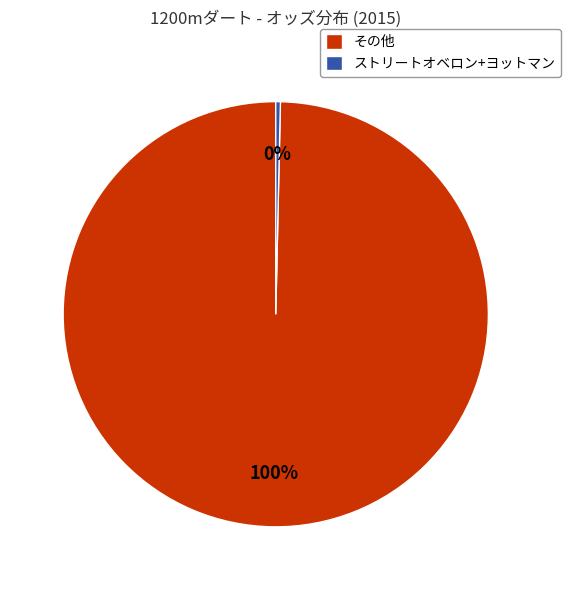

What percentage is the その他 slice, to the nearest percent?

100%